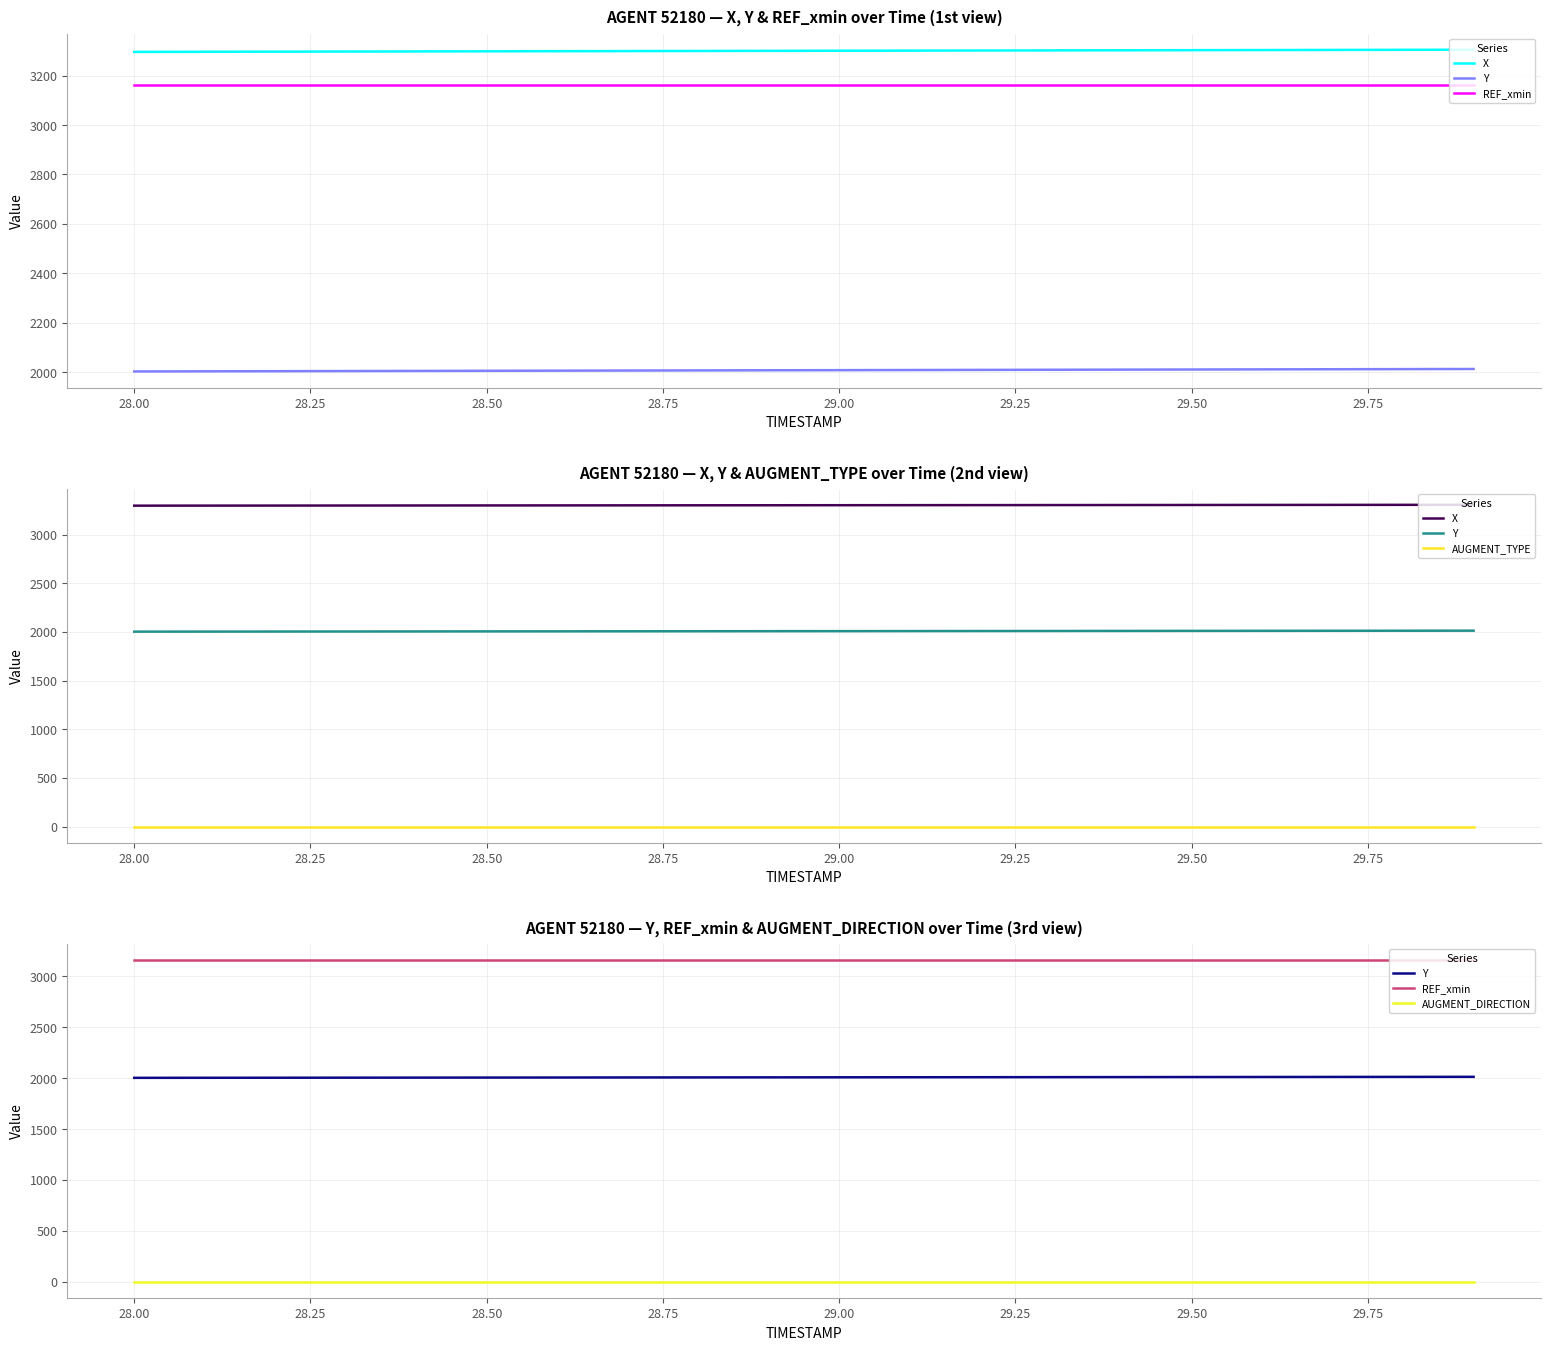

What position from the left is 29.00?

11